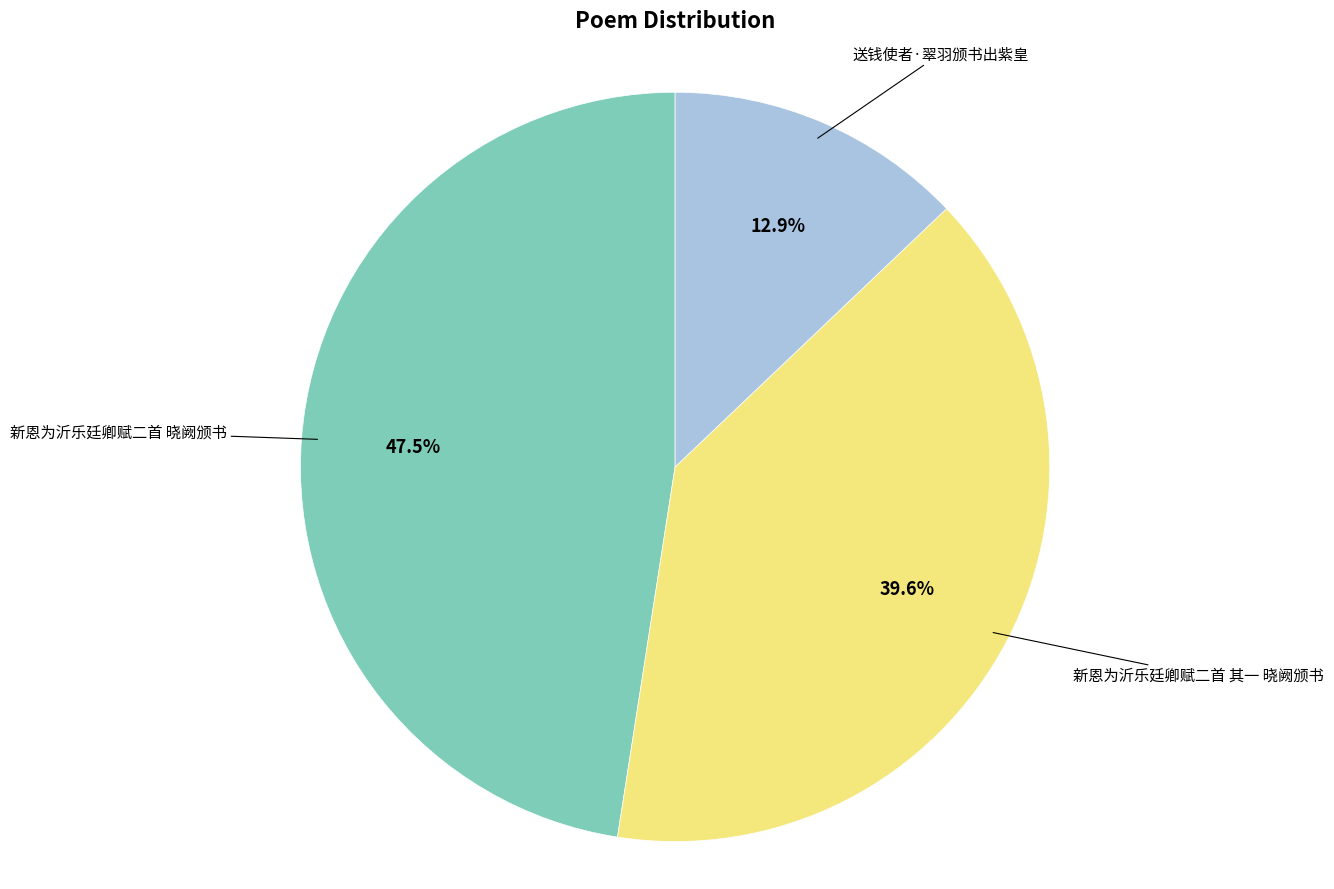

Is there any slice that represents more than half of the pie?

No